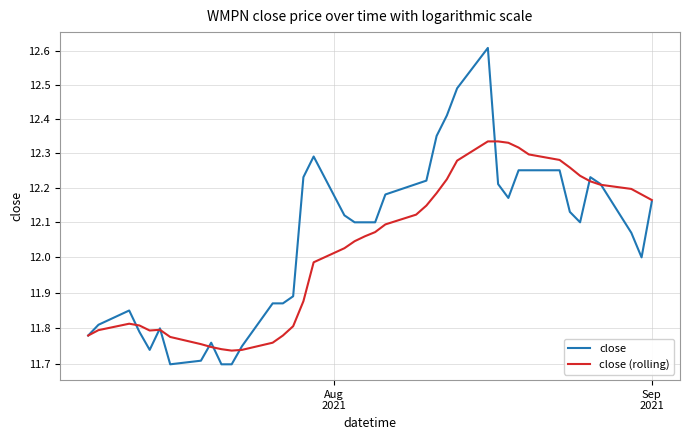

How many intersections are there between close (rolling) and close?

9